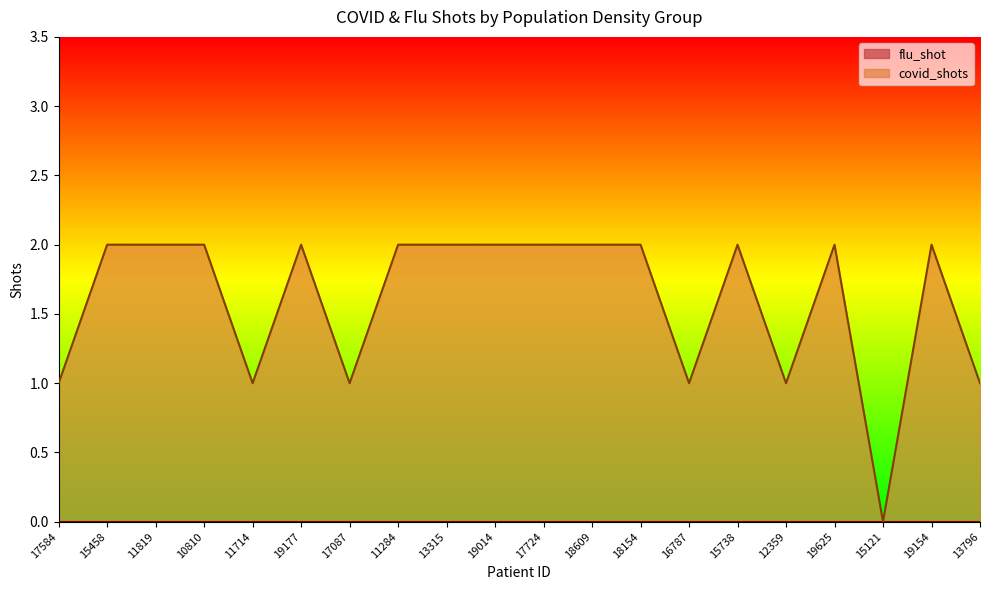

How many values are above zero?

19